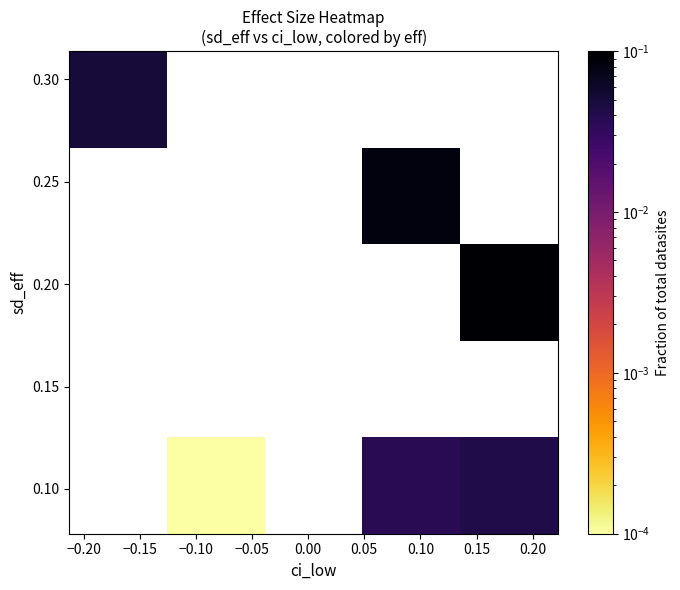

How many distinct data groups are displayed?

5